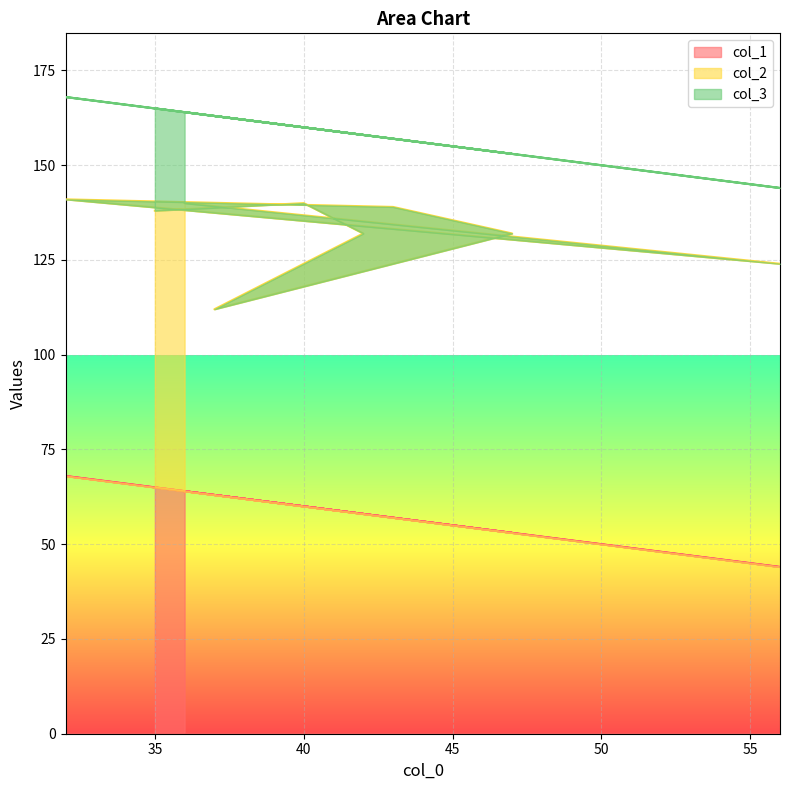

What is the label of the 4th point from the left?

37